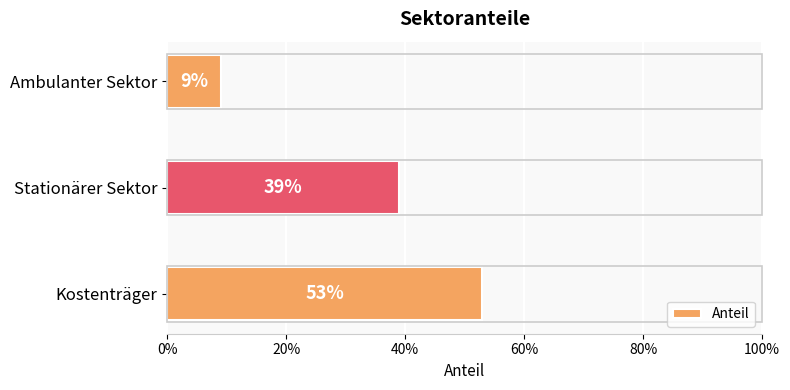

Does the chart contain any negative values?

No